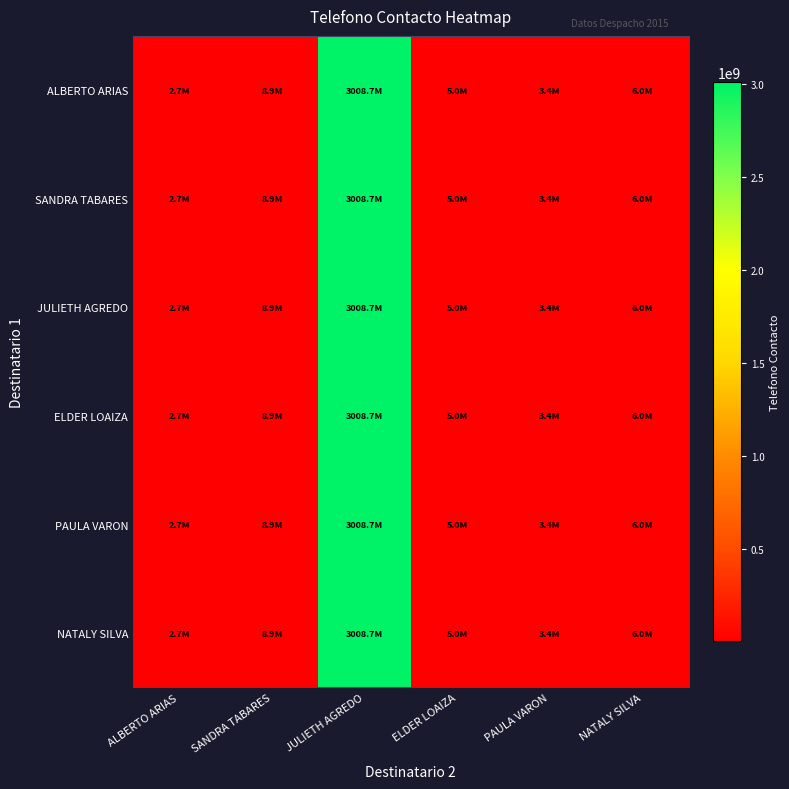

Reading left to right, transcribe all the data shown in this chart.

ALBERTO ARIAS: ALBERTO ARIAS=2682611	SANDRA TABARES=8874100	JULIETH AGREDO=3008748221	ELDER LOAIZA=4979628	PAULA VARON=3409838	NATALY SILVA=6049767
SANDRA TABARES: ALBERTO ARIAS=2682611	SANDRA TABARES=8874100	JULIETH AGREDO=3008748221	ELDER LOAIZA=4979628	PAULA VARON=3409838	NATALY SILVA=6049767
JULIETH AGREDO: ALBERTO ARIAS=2682611	SANDRA TABARES=8874100	JULIETH AGREDO=3008748221	ELDER LOAIZA=4979628	PAULA VARON=3409838	NATALY SILVA=6049767
ELDER LOAIZA: ALBERTO ARIAS=2682611	SANDRA TABARES=8874100	JULIETH AGREDO=3008748221	ELDER LOAIZA=4979628	PAULA VARON=3409838	NATALY SILVA=6049767
PAULA VARON: ALBERTO ARIAS=2682611	SANDRA TABARES=8874100	JULIETH AGREDO=3008748221	ELDER LOAIZA=4979628	PAULA VARON=3409838	NATALY SILVA=6049767
NATALY SILVA: ALBERTO ARIAS=2682611	SANDRA TABARES=8874100	JULIETH AGREDO=3008748221	ELDER LOAIZA=4979628	PAULA VARON=3409838	NATALY SILVA=6049767